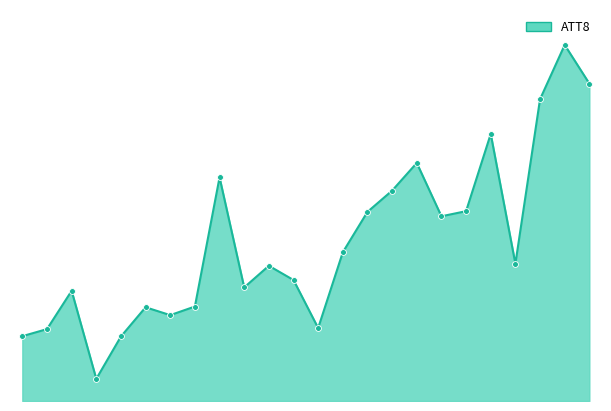

At which category is the sum across all series the highest?

22